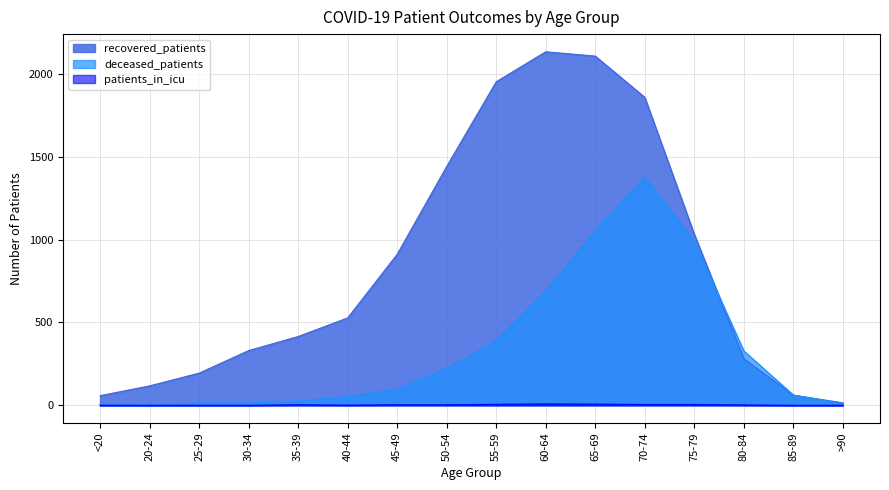

Reading left to right, transcribe all the data shown in this chart.

recovered_patients: 58	117	194	330	415	527	911	1441	1952	2133	2107	1858	1032	281	61	15
deceased_patients: 7	2	13	14	26	52	97	223	389	688	1052	1378	989	328	62	9
patients_in_icu: 0	0	0	0	3	1	3	3	6	8	7	5	5	2	0	0